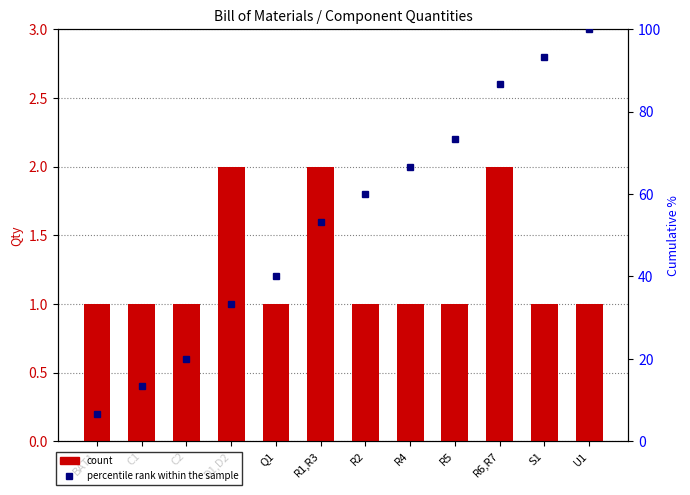

Between Q1 and R6,R7, which series saw the biggest shift?

percentile rank within the sample